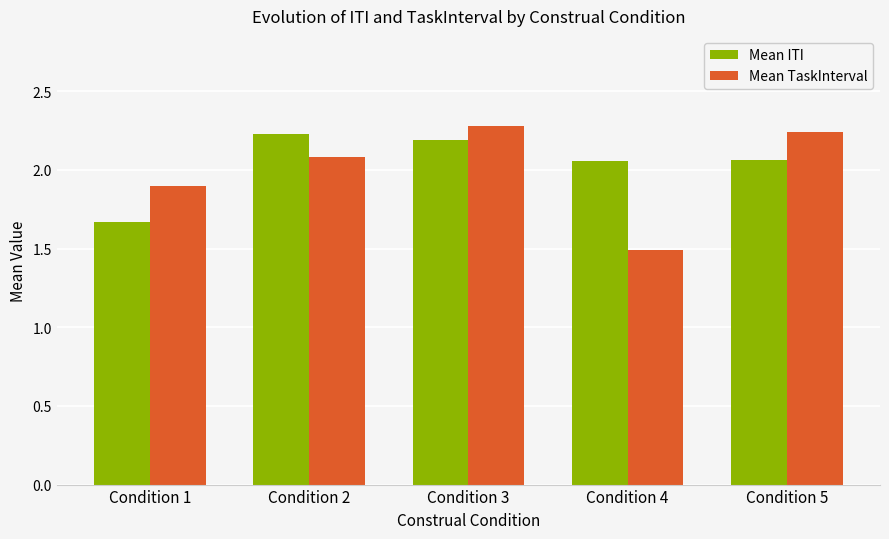

What is the sum of the Mean ITI values at Condition 2 and Condition 4?

4.3